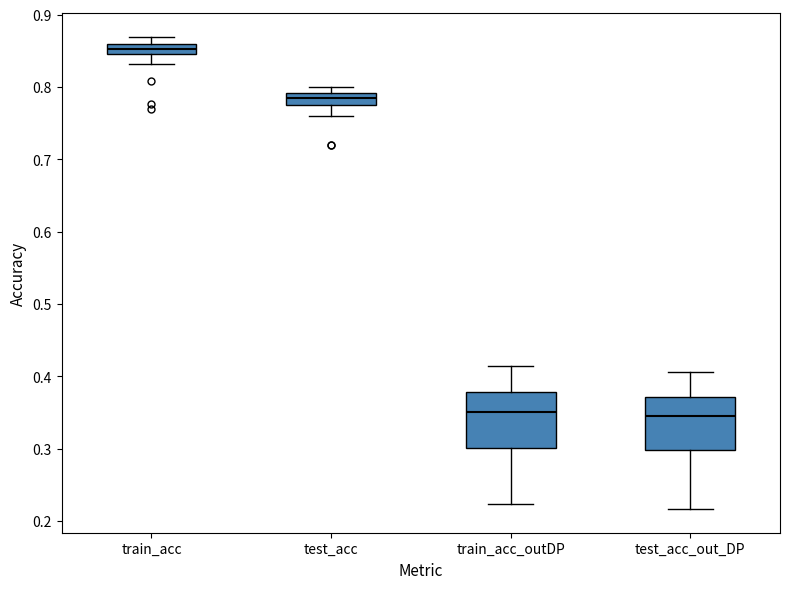

Where does the median line of the box for test_acc_out_DP sit on the y-axis? The values are not printed on the chart, so give them approximately, as read against the axis.

0.35